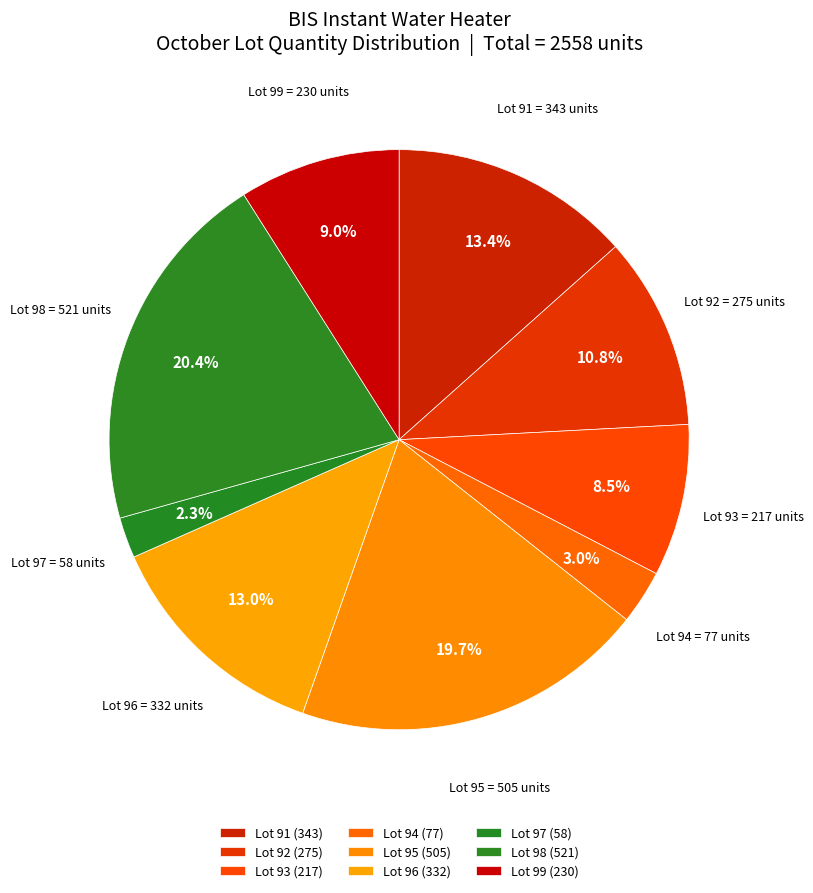

Between Lot 93 and Lot 92, which is larger?

Lot 92